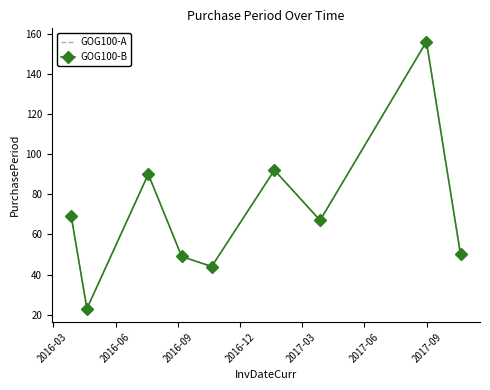

How many data points in GOG100-B are less than 67?

4